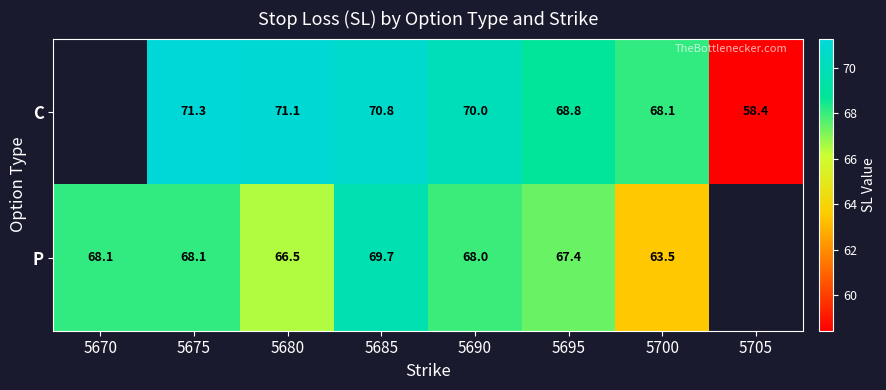

At 5675, list the series in order from smallest to largest.

P, C